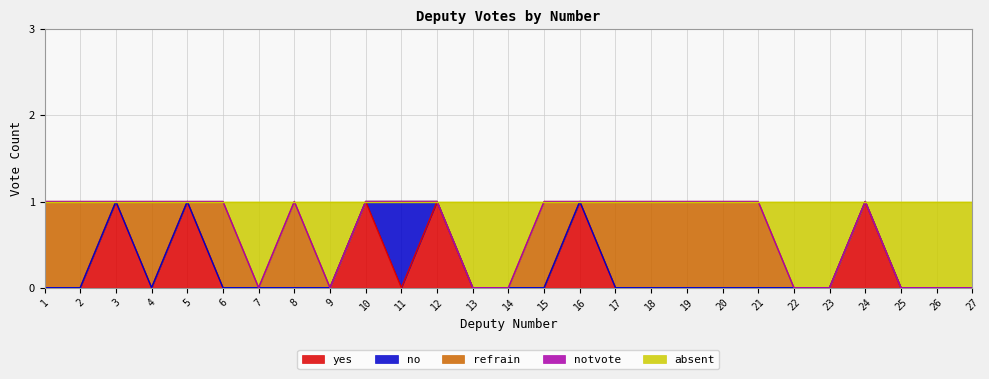

Reading left to right, transcribe all the data shown in this chart.

yes: 1=0	2=0	3=1	4=0	5=1	6=0	7=0	8=0	9=0	10=1	11=0	12=1	13=0	14=0	15=0	16=1	17=0	18=0	19=0	20=0	21=0	22=0	23=0	24=1	25=0	26=0	27=0
no: 1=0	2=0	3=0	4=0	5=0	6=0	7=0	8=0	9=0	10=0	11=1	12=0	13=0	14=0	15=0	16=0	17=0	18=0	19=0	20=0	21=0	22=0	23=0	24=0	25=0	26=0	27=0
refrain: 1=1	2=1	3=0	4=1	5=0	6=1	7=0	8=1	9=0	10=0	11=0	12=0	13=0	14=0	15=1	16=0	17=1	18=1	19=1	20=1	21=1	22=0	23=0	24=0	25=0	26=0	27=0
notvote: 1=0	2=0	3=0	4=0	5=0	6=0	7=0	8=0	9=0	10=0	11=0	12=0	13=0	14=0	15=0	16=0	17=0	18=0	19=0	20=0	21=0	22=0	23=0	24=0	25=0	26=0	27=0
absent: 1=0	2=0	3=0	4=0	5=0	6=0	7=1	8=0	9=1	10=0	11=0	12=0	13=1	14=1	15=0	16=0	17=0	18=0	19=0	20=0	21=0	22=1	23=1	24=0	25=1	26=1	27=1